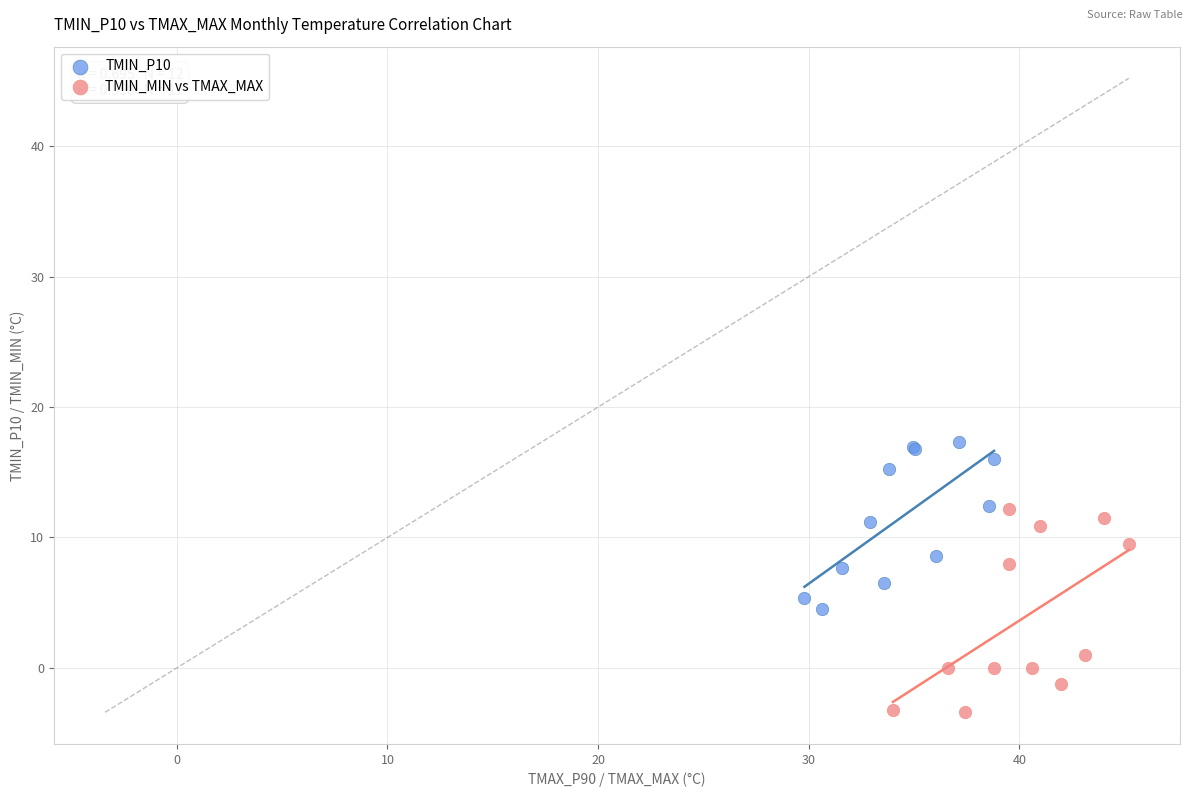

Which series has the widest spread of Y values?

TMIN_MIN vs TMAX_MAX